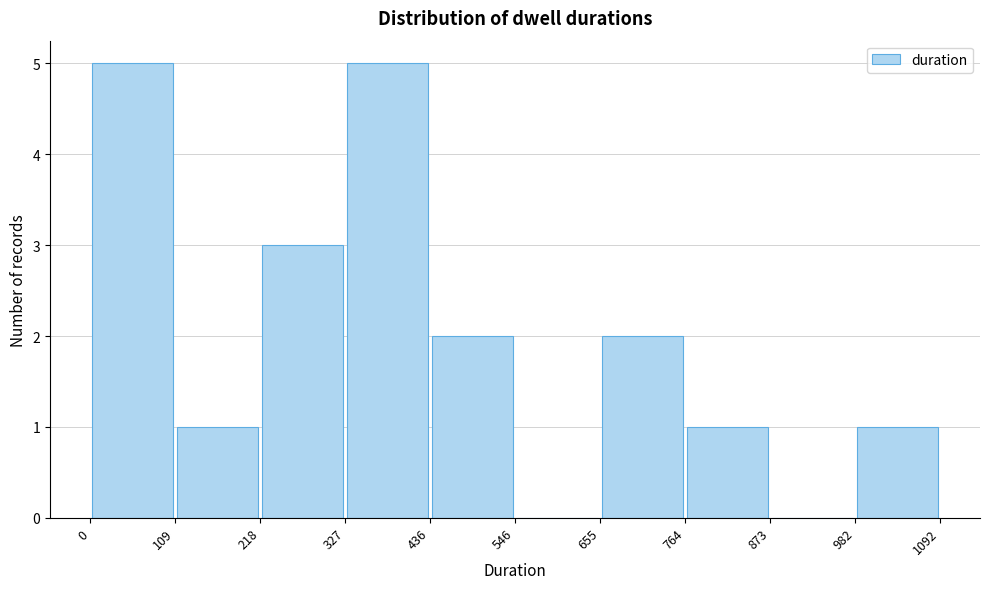

Reading left to right, transcribe this chart: for each bar, give the range it covers on the x-axis and its height. The values are not printed on the chart, so give them approximately, as read against the axis.

0 to 109: 5
109 to 218: 1
218 to 327: 3
327 to 436: 5
436 to 546: 2
546 to 655: 0
655 to 764: 2
764 to 873: 1
873 to 982: 0
982 to 1092: 1